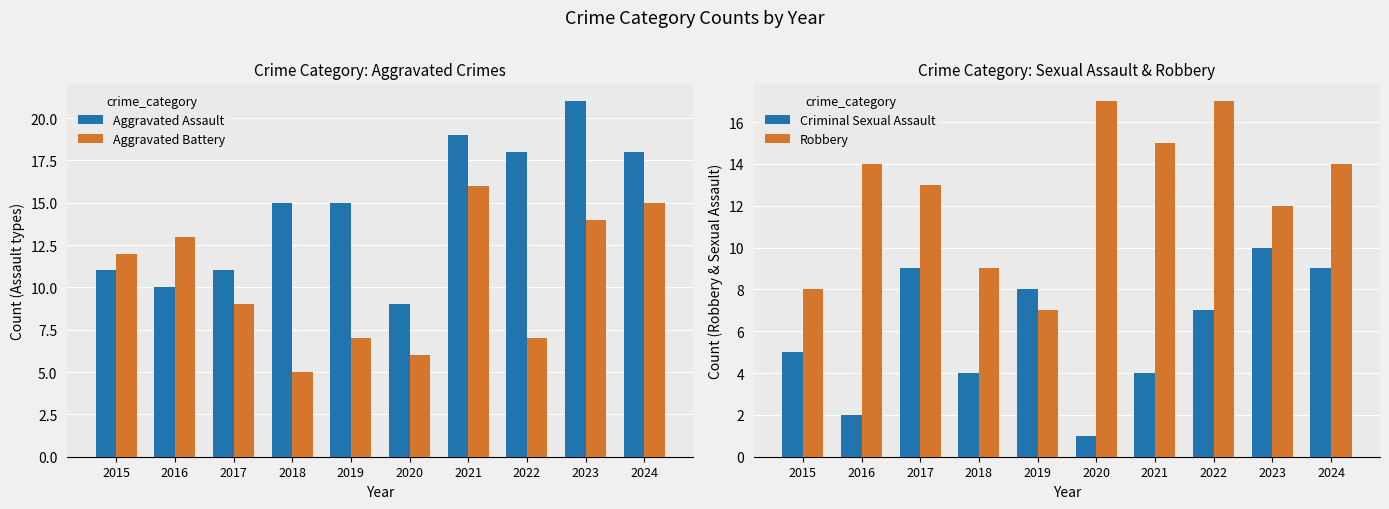

What is the average value of the Aggravated Assault series?

15